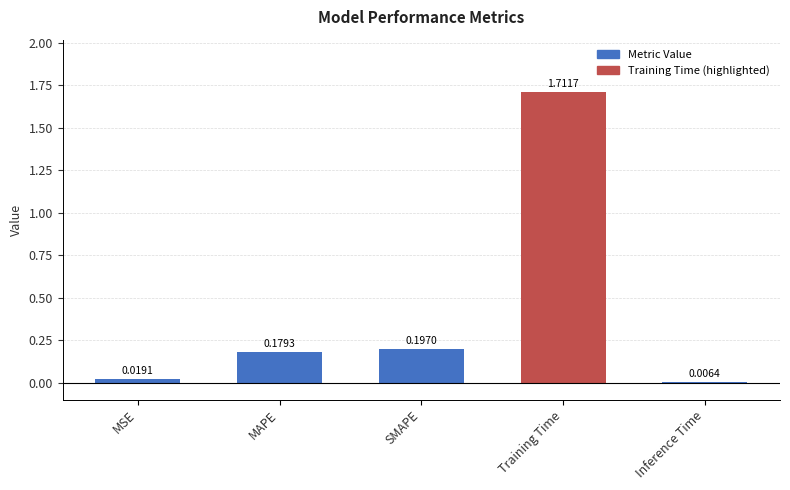

Between MSE and MAPE, which is larger?

MAPE